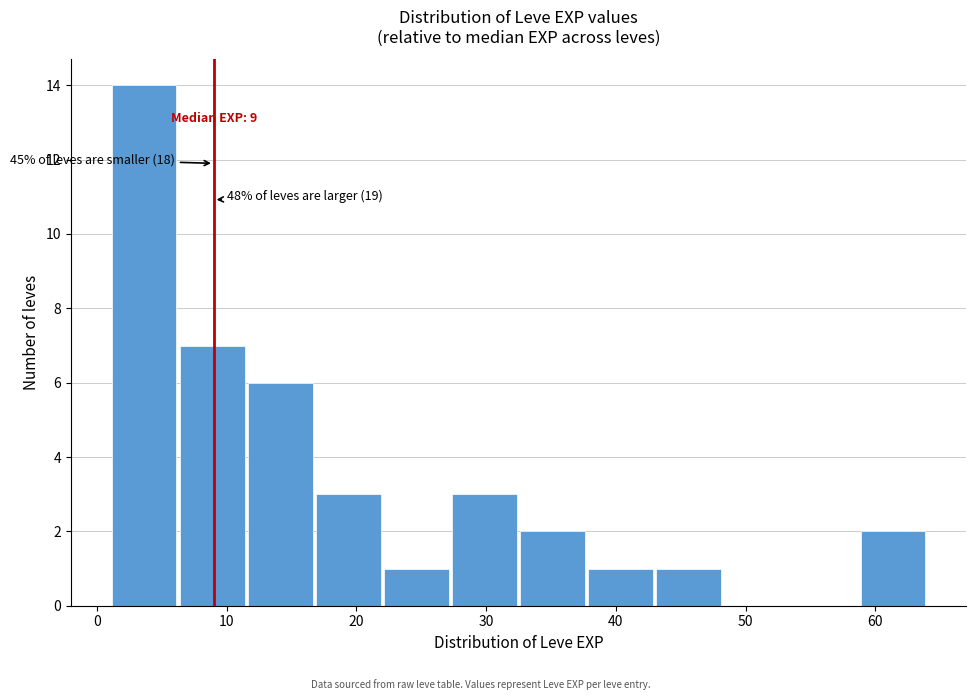

Which range on the x-axis has the tallest bar?

1 to 6